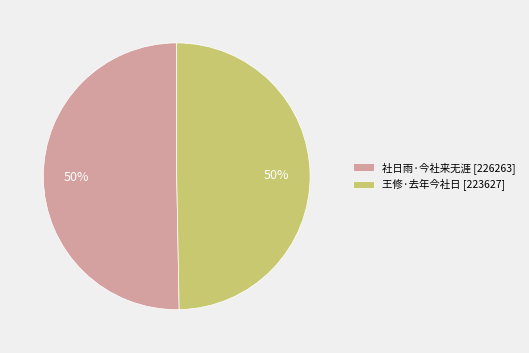

Is it true that 王修·去年今社日 [223627] is 64% of the pie?

False